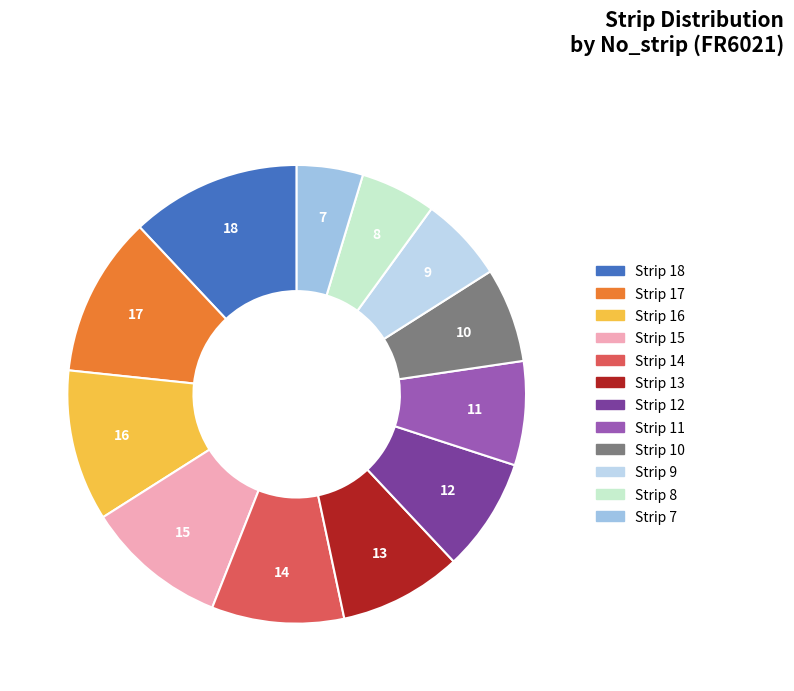

True or false: Strip 18 accounts for 12% of the total.

True